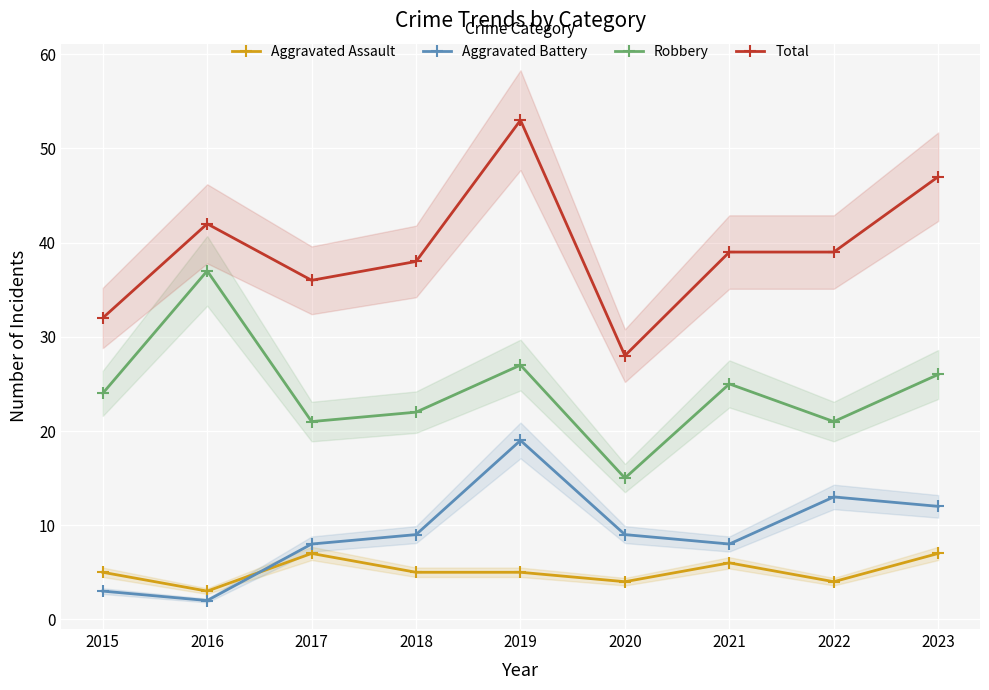

What is the sum of the Robbery values at 2018 and 2017?

43